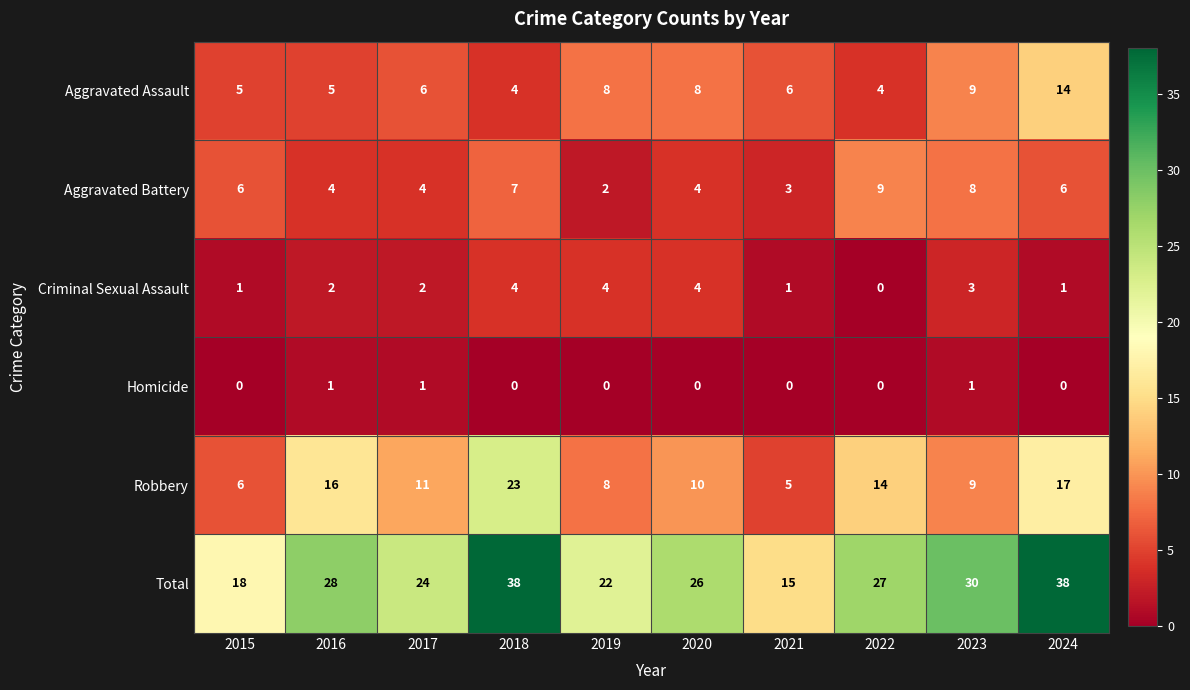

Which series has the widest spread of values?

Total